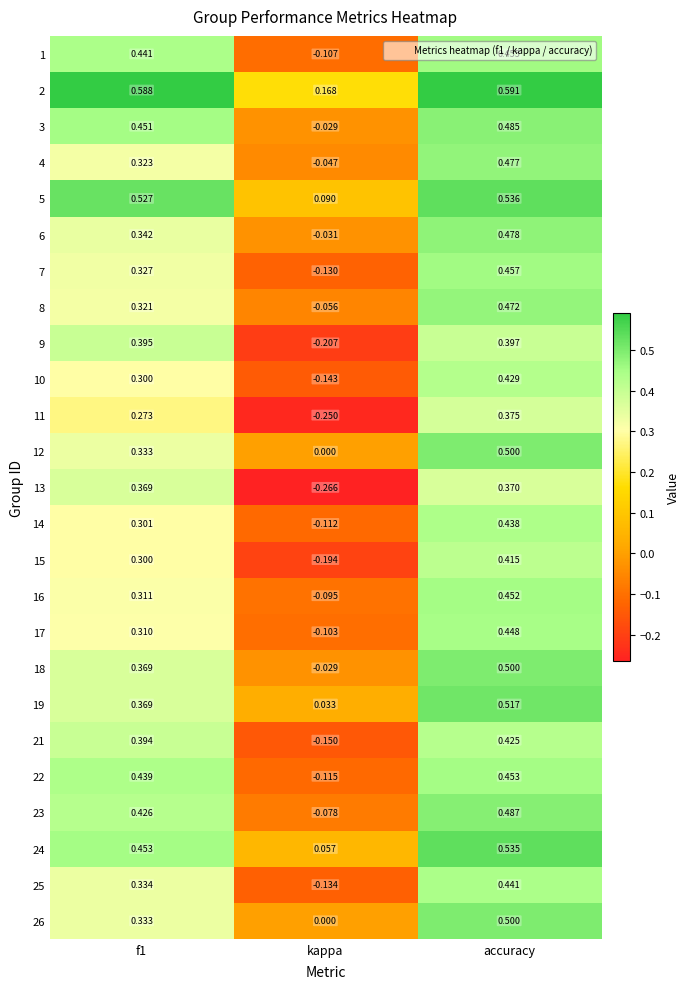

At which label is 26 closest to 0?

kappa